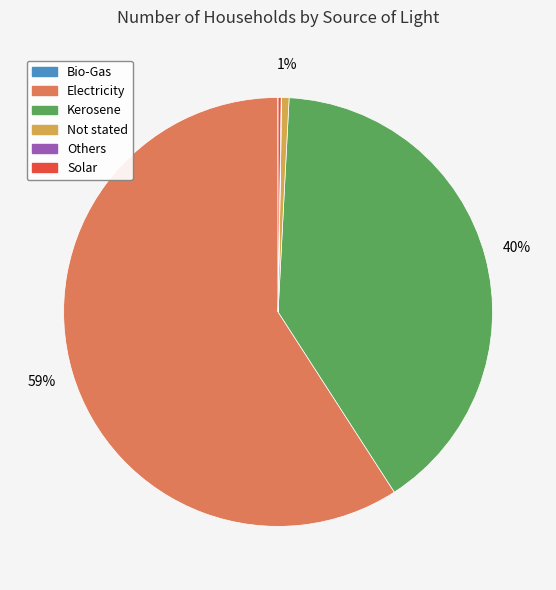

True or false: Electricity accounts for 59% of the total.

True